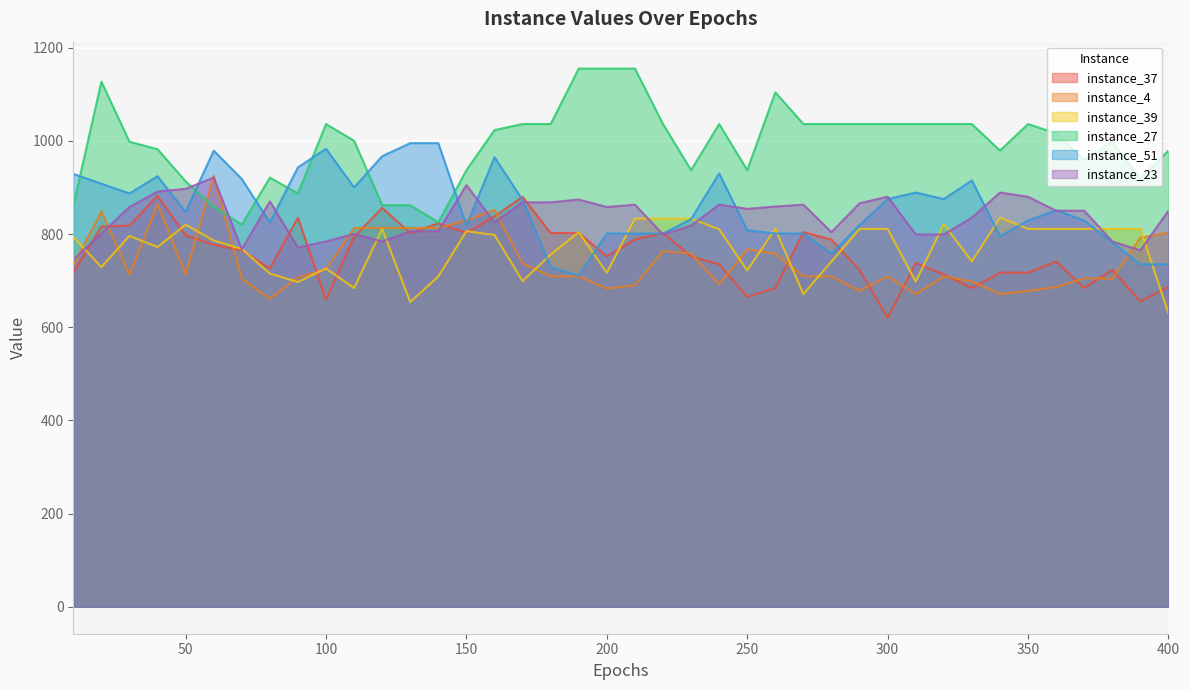

At which category does instance_37 reach its first local peak?

40